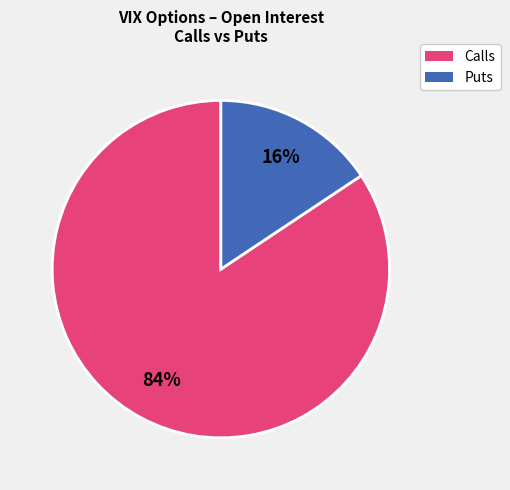

How many slices are in this pie chart?

2